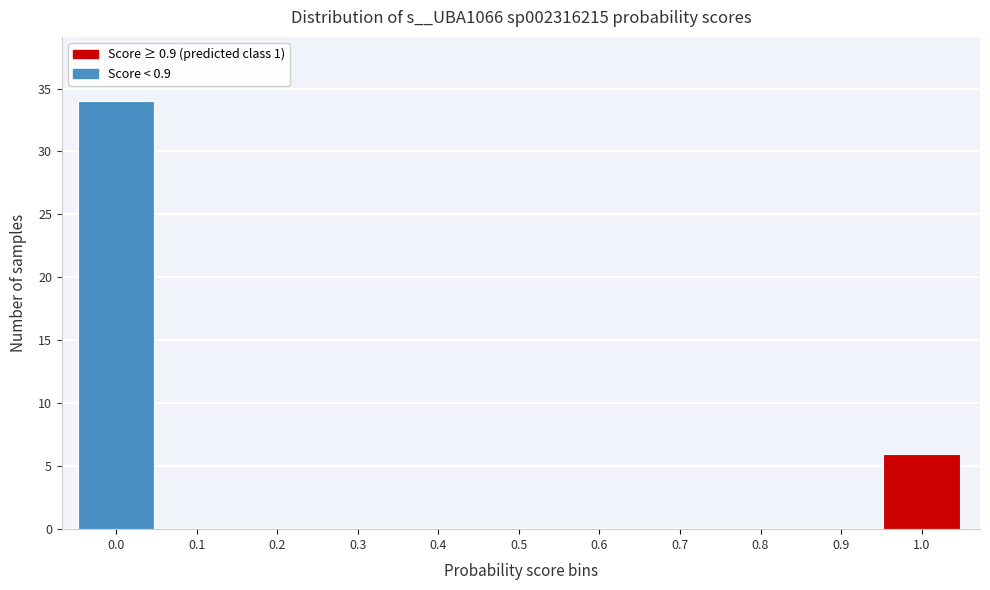

Reading right to left, transcribe all the data shown in this chart.

1.0=6	0.9=0	0.8=0	0.7=0	0.6=0	0.5=0	0.4=0	0.3=0	0.2=0	0.1=0	0.0=34